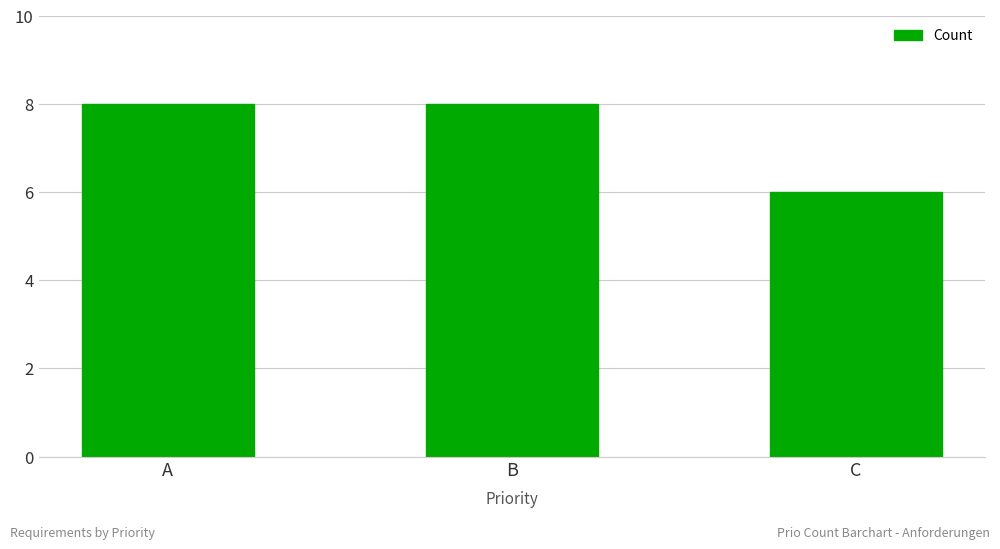

What value does the data have at A?

8